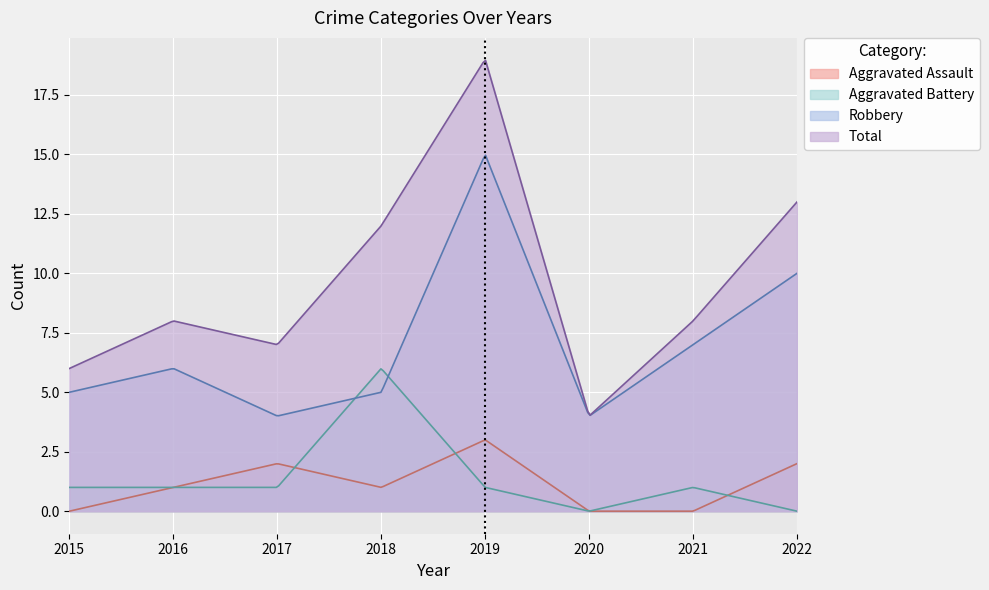

What is the sum of the Aggravated Battery values at 2015 and 2022?

1.0